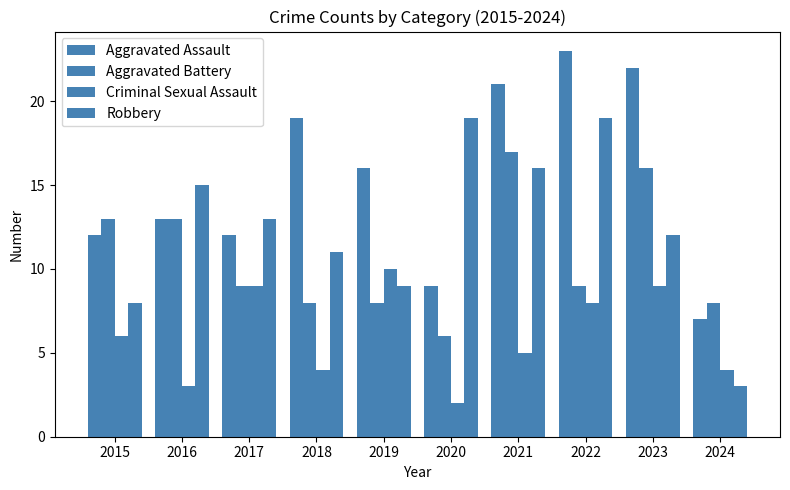

What is the spread (max minus min) of values at 2018?

15